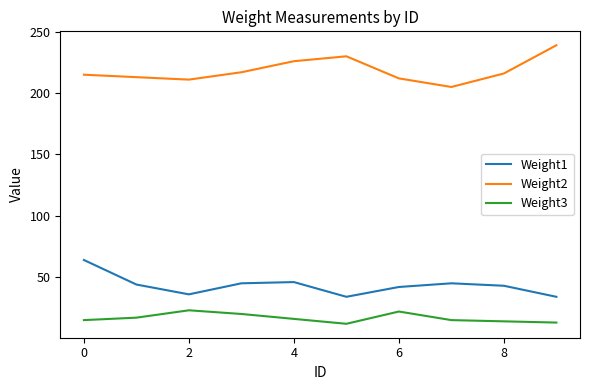

List the series in order of their peak value, highest first.

Weight2, Weight1, Weight3